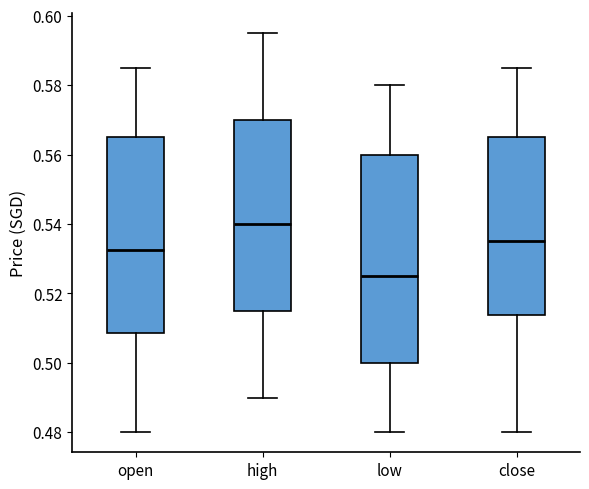

Reading left to right, transcribe this box plot: for each box, give where its median line is, the range the box spans, and where its two whiskers end, as read against the y-axis. The values are not printed on the chart, so give them approximately, as read against the axis.

open: median 0.532, box 0.508 to 0.566, whiskers 0.480 to 0.586
high: median 0.540, box 0.516 to 0.570, whiskers 0.490 to 0.596
low: median 0.526, box 0.500 to 0.560, whiskers 0.480 to 0.580
close: median 0.536, box 0.514 to 0.566, whiskers 0.480 to 0.586